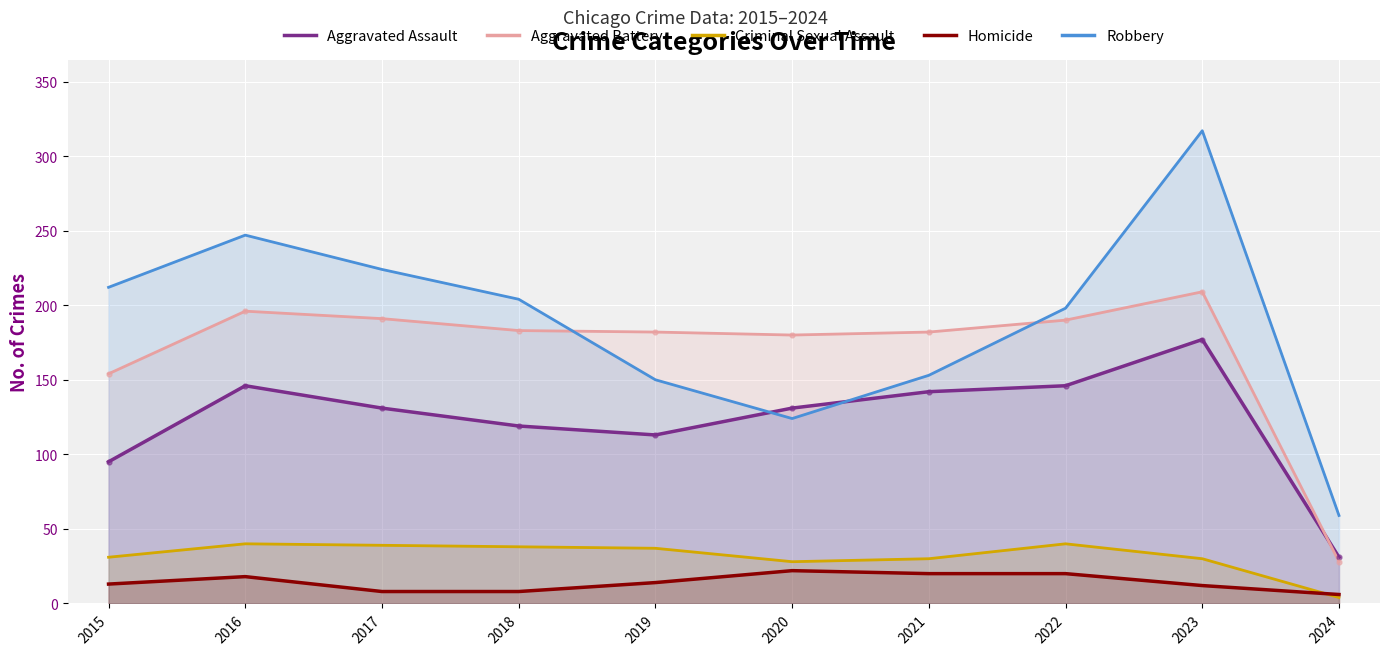

What are all the series names shown in the legend?

Aggravated Assault, Aggravated Battery, Criminal Sexual Assault, Homicide, Robbery